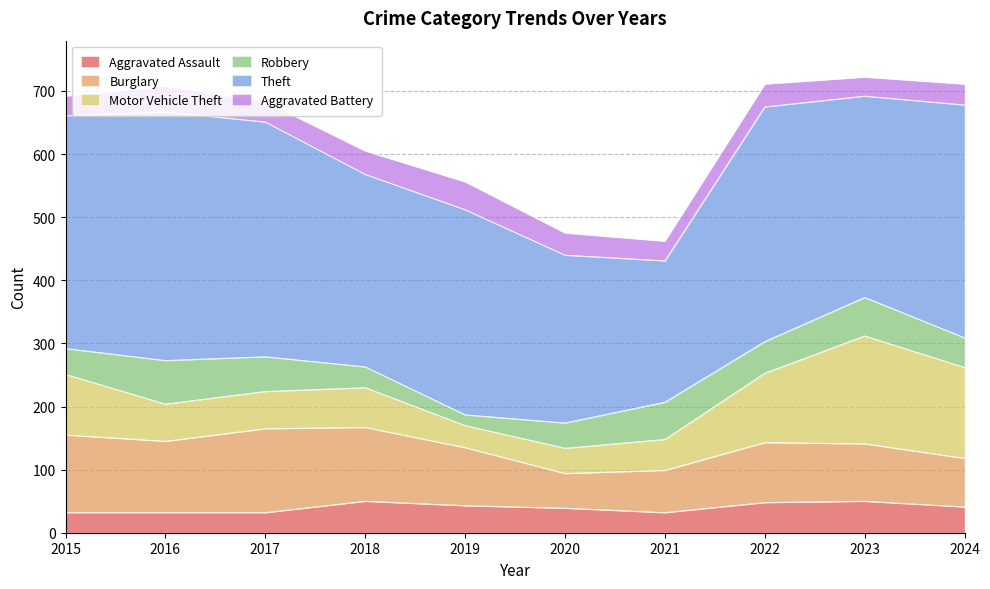

What is the value of the Burglary point at the 5th from the left?

92